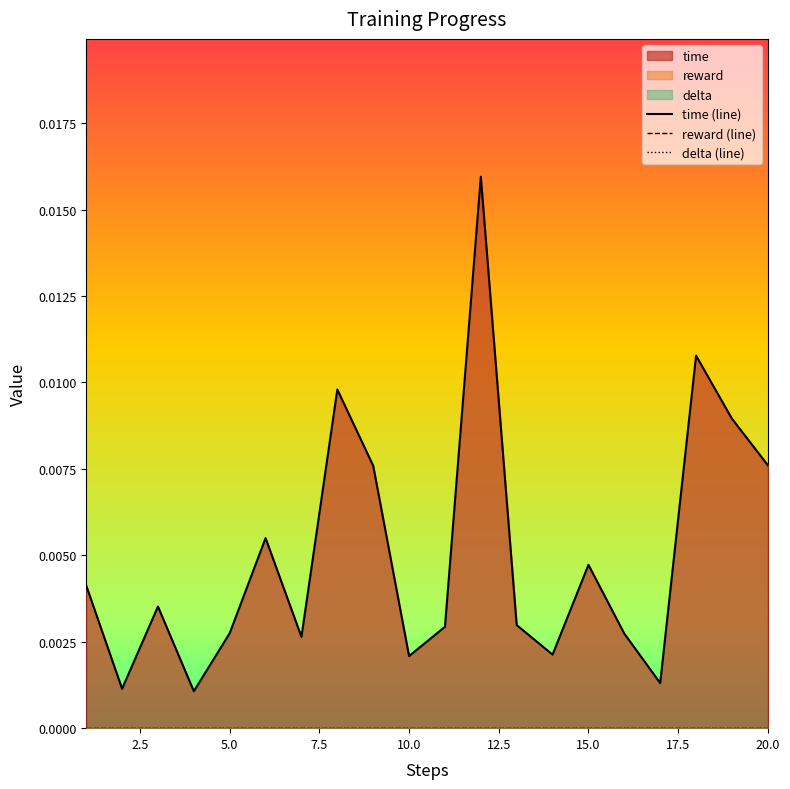

Rank the series by their maximum value, from highest to lowest.

time (line), reward (line), delta (line)